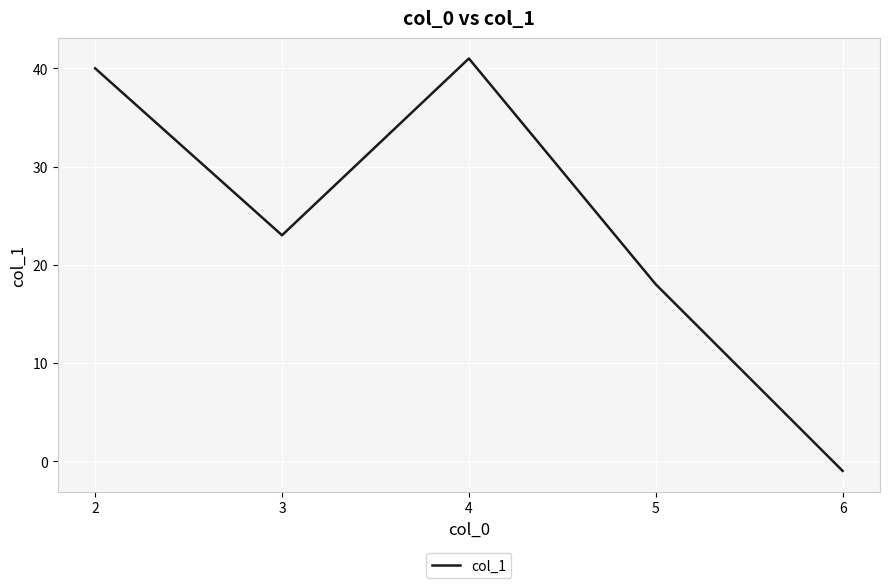

Between 6 and 2, which is larger?

2